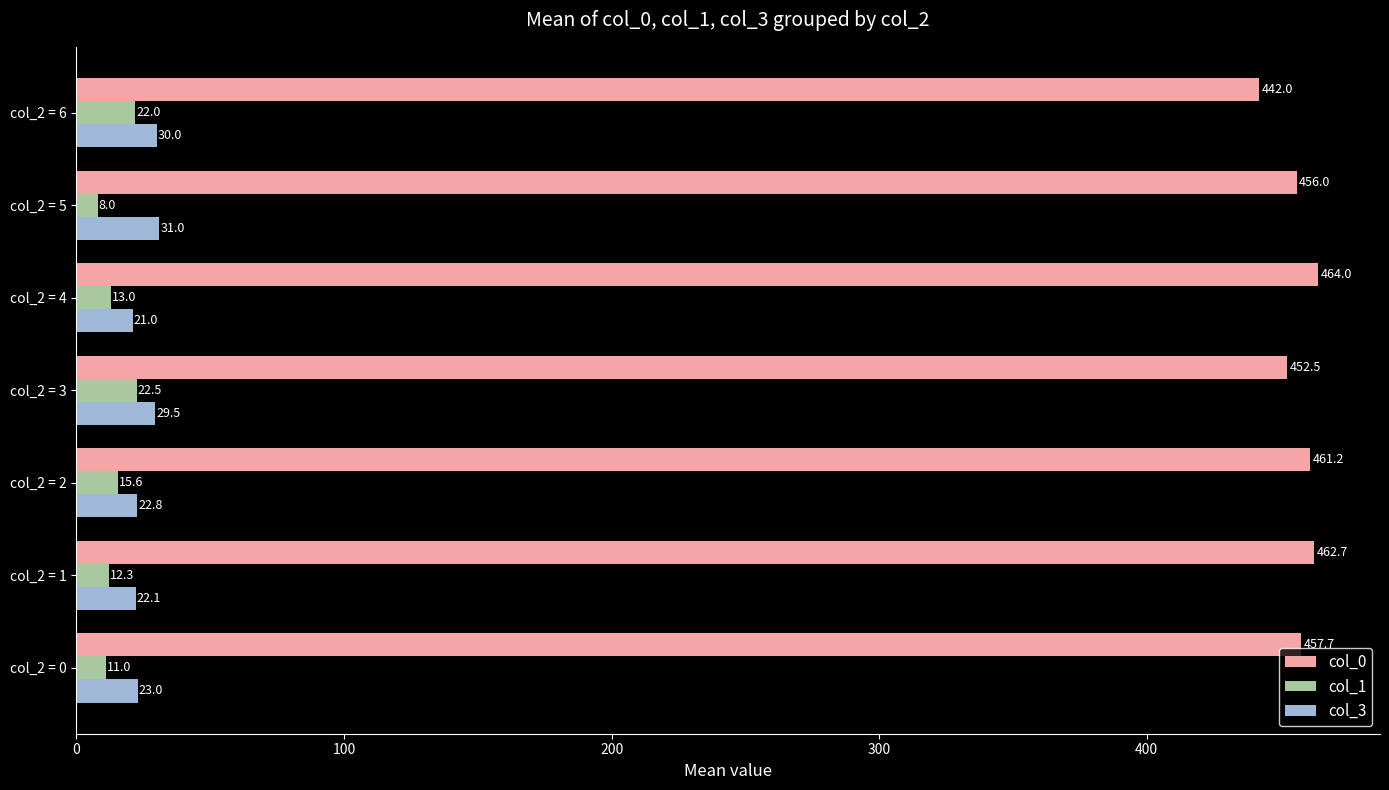

Which series has the widest spread of values?

col_0